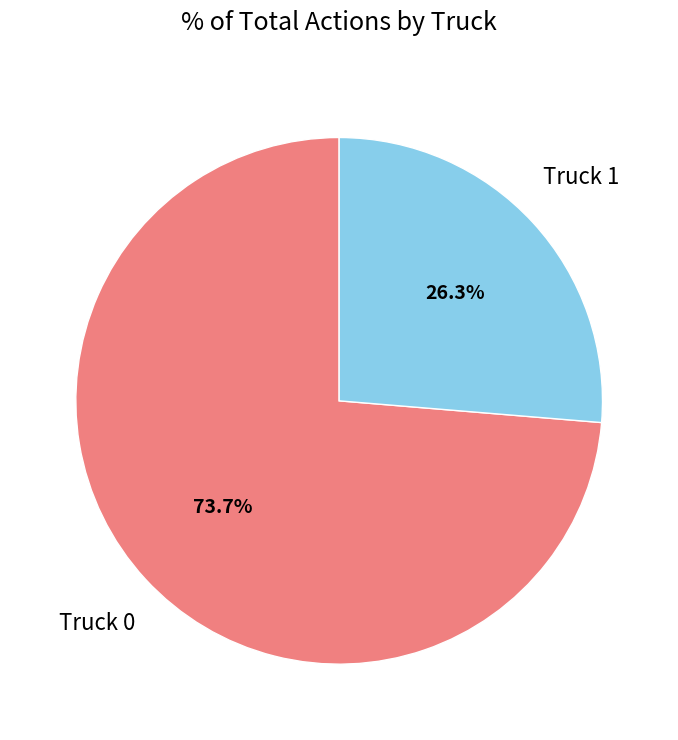

How many segments does this pie chart have?

2